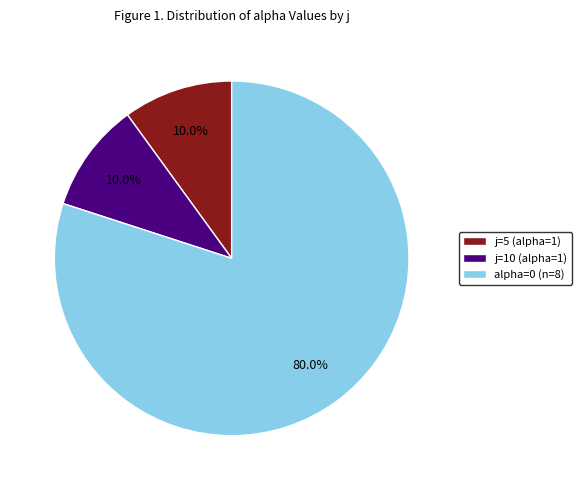

What is the majority slice?

alpha=0 (n=8)